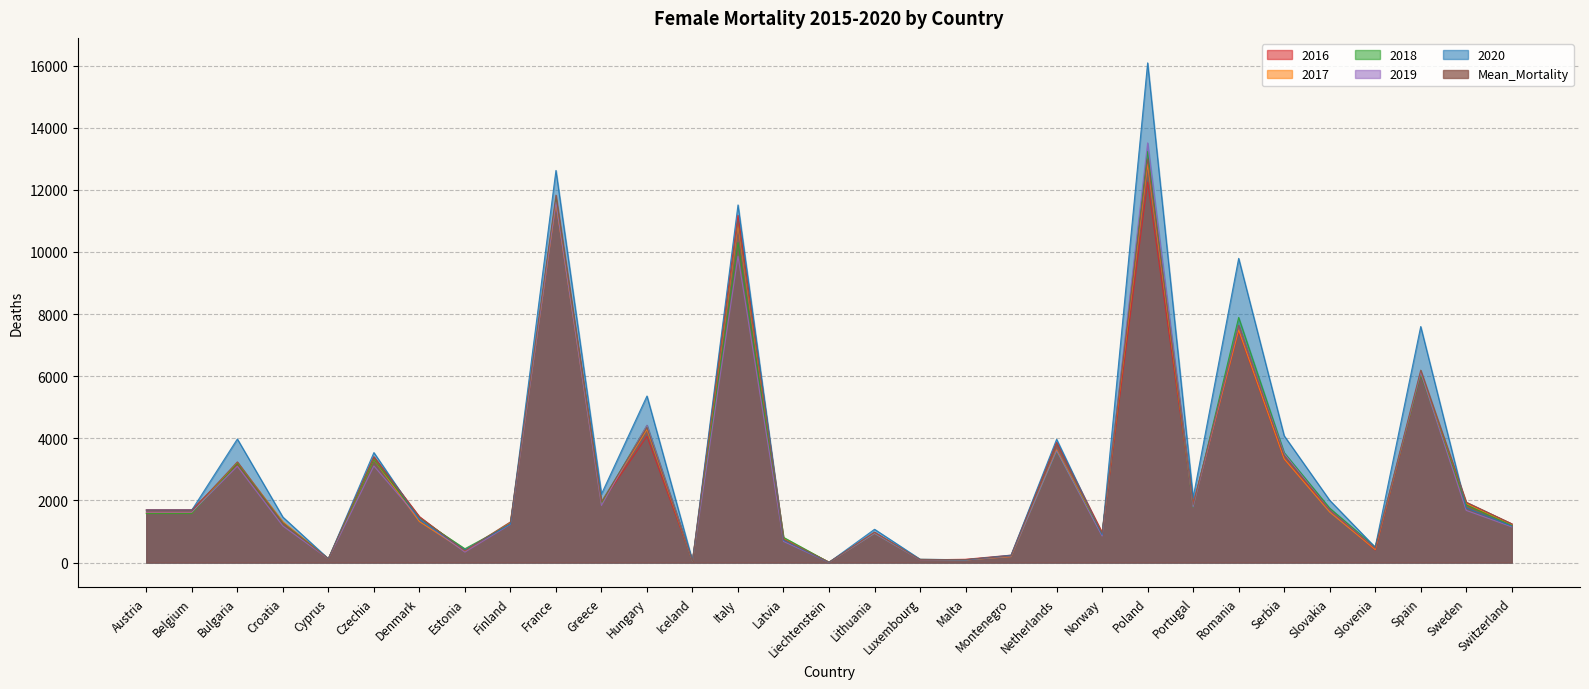

What is the value of the 2018 point at the 1st from the left?

1577.0